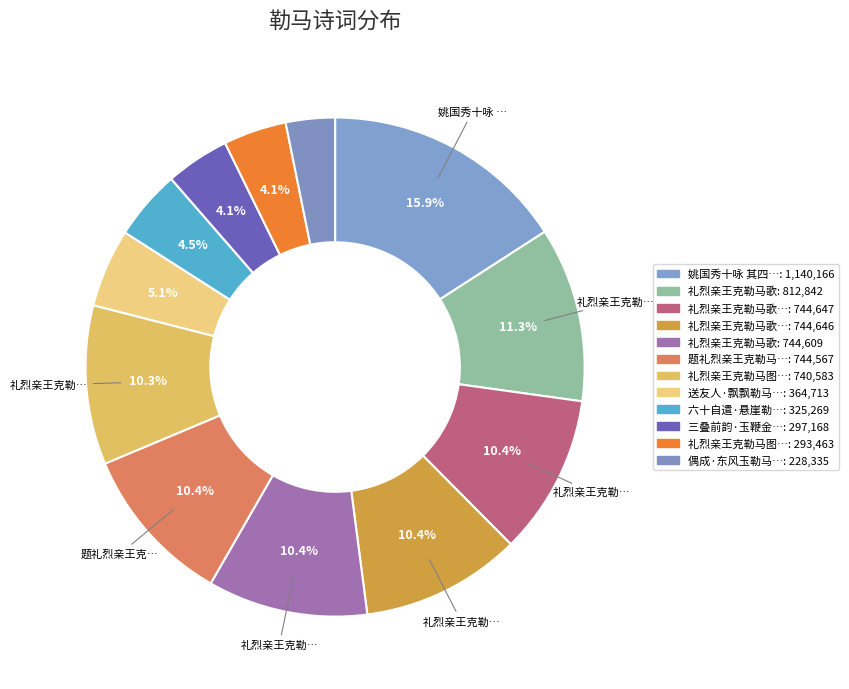

To the nearest percent, what is the difference between the largest and smallest slice percentages?

13%